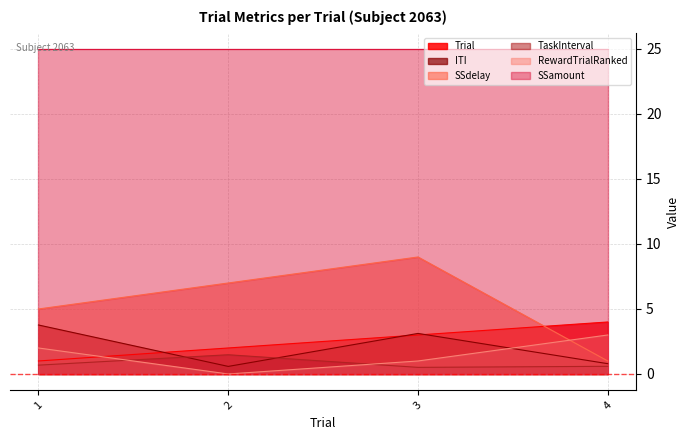

How many values in the ITI series are below 3?

2